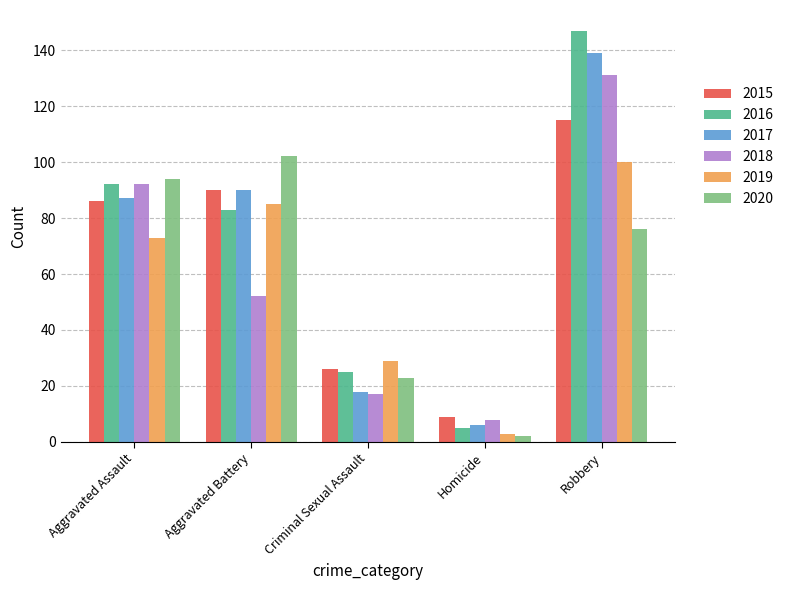

What is the difference between the 2016 values at Aggravated Battery and Homicide?

78